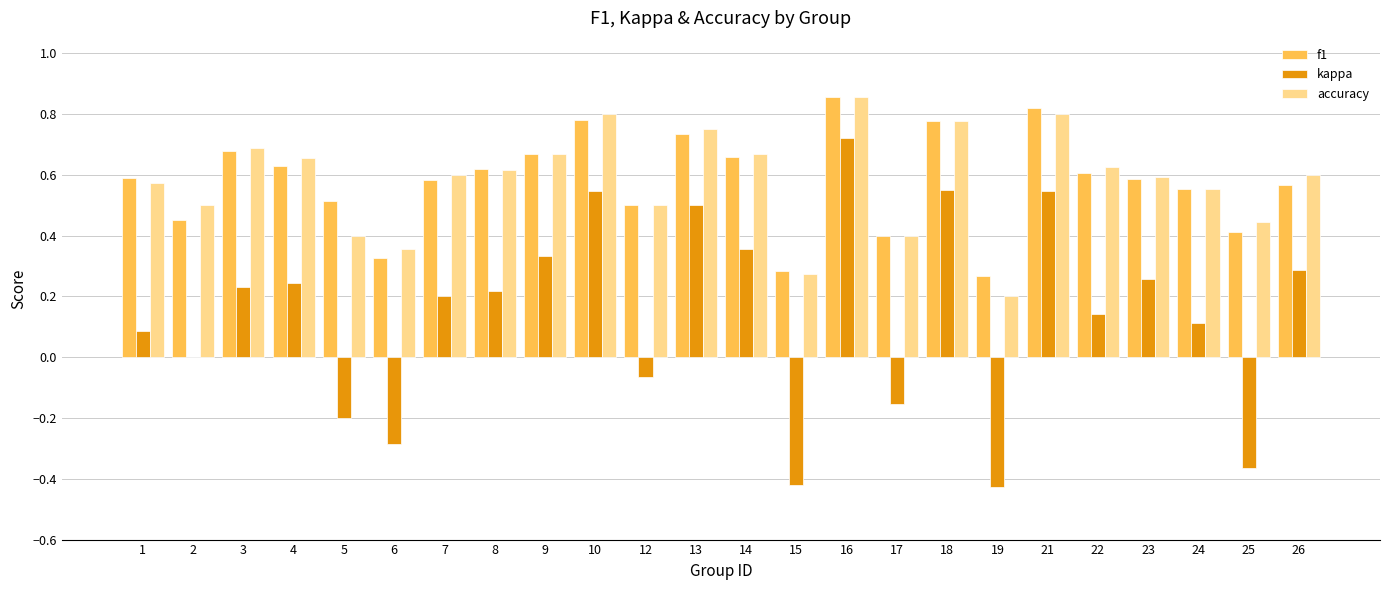

Count the number of categories in the chart.

24